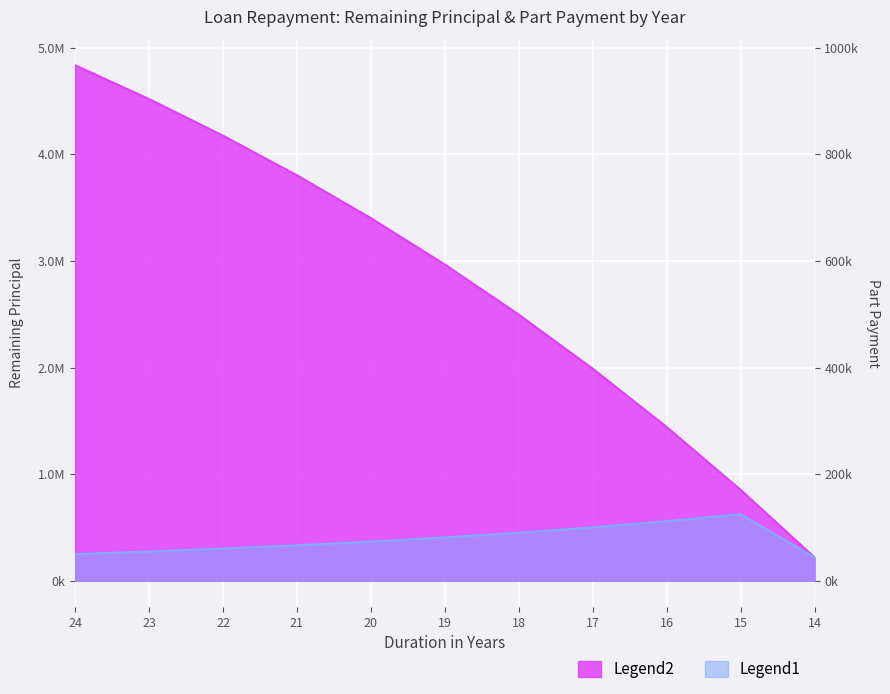

What is the sum of the Part Payment values at 23 and 24?

524294.4